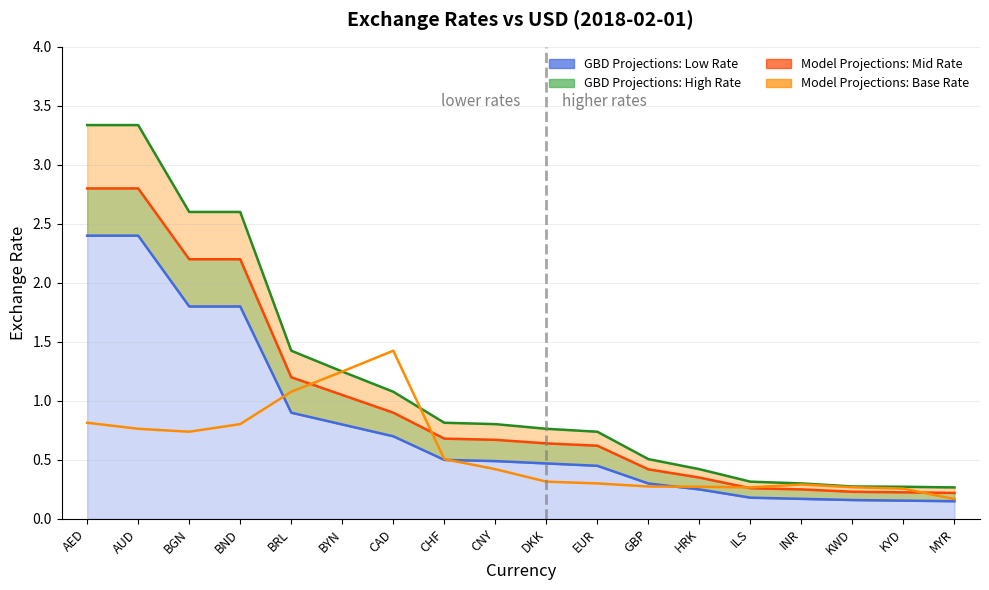

At which category does the chart reach its minimum across all series?

MYR